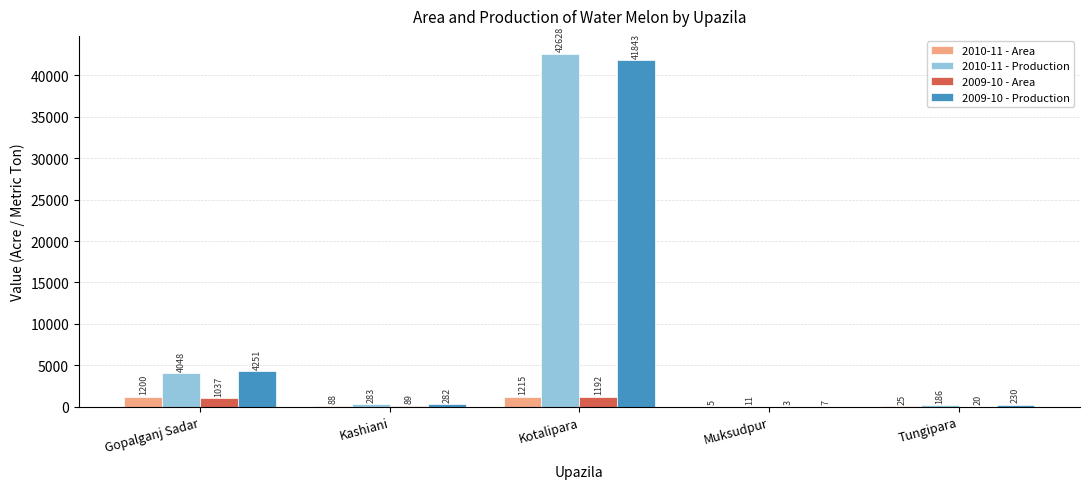

Does the chart contain stacked bars?

No